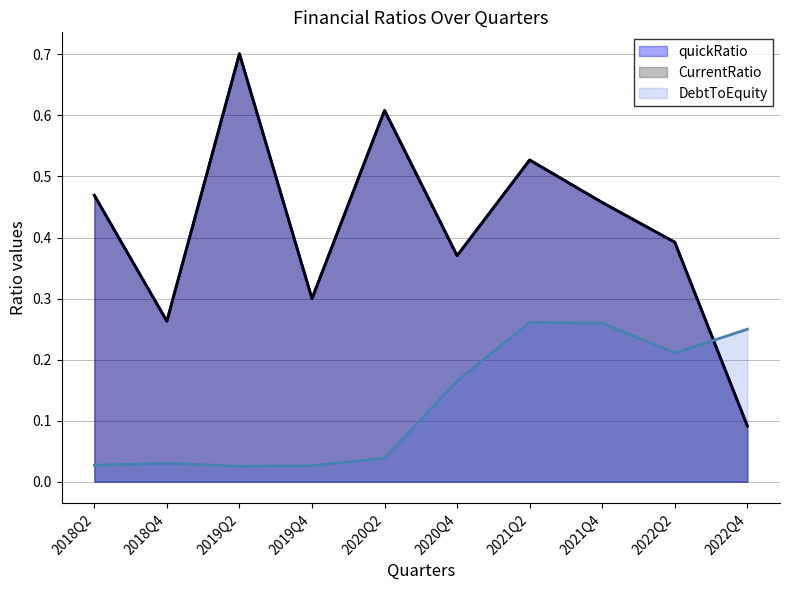

What is the label of the 5th point from the left?

2020Q2